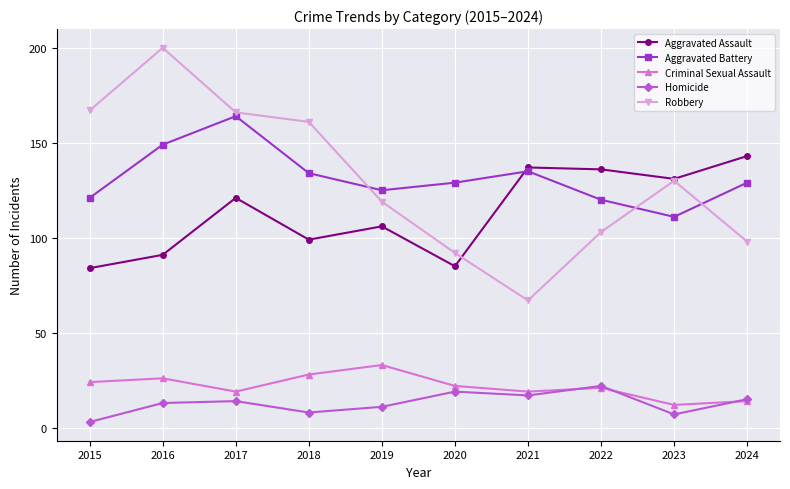

At how many categories does at least one series exceed 157?

4